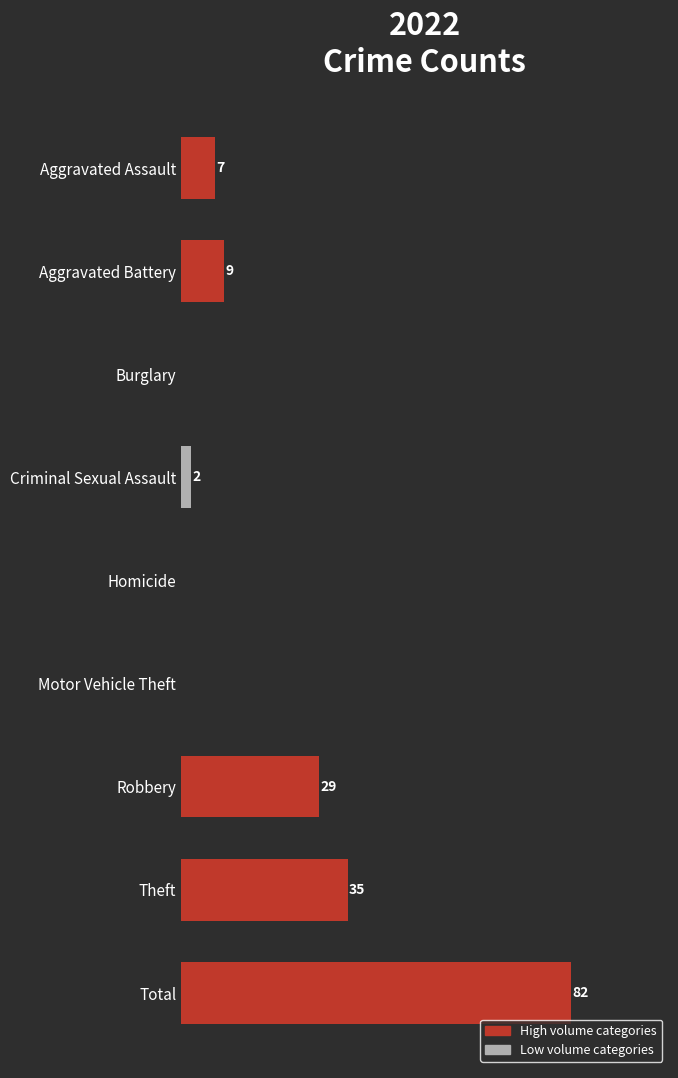

Where is the data nearest to the value 41?

Theft